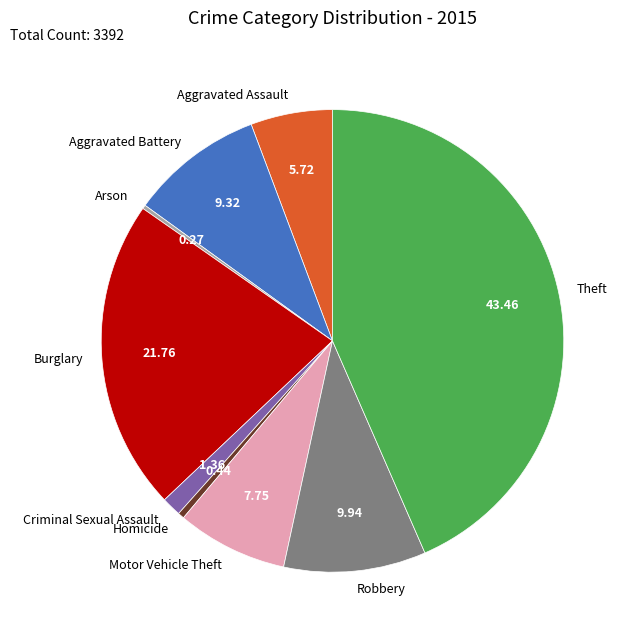

Does Burglary represent more than half of the total?

No